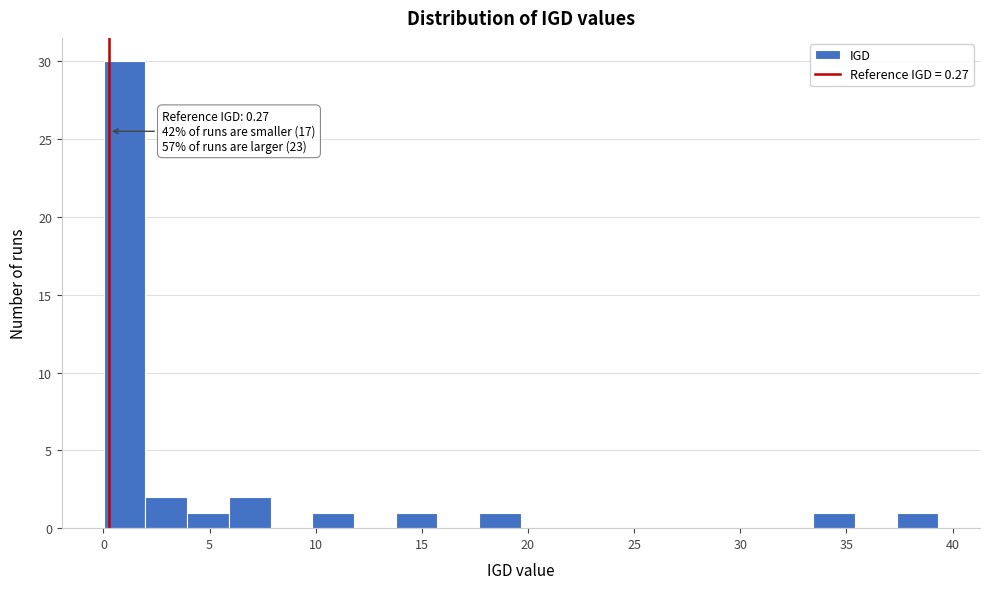

Read against the x-axis, roughly where is the centre of the tallest bar?

1.0